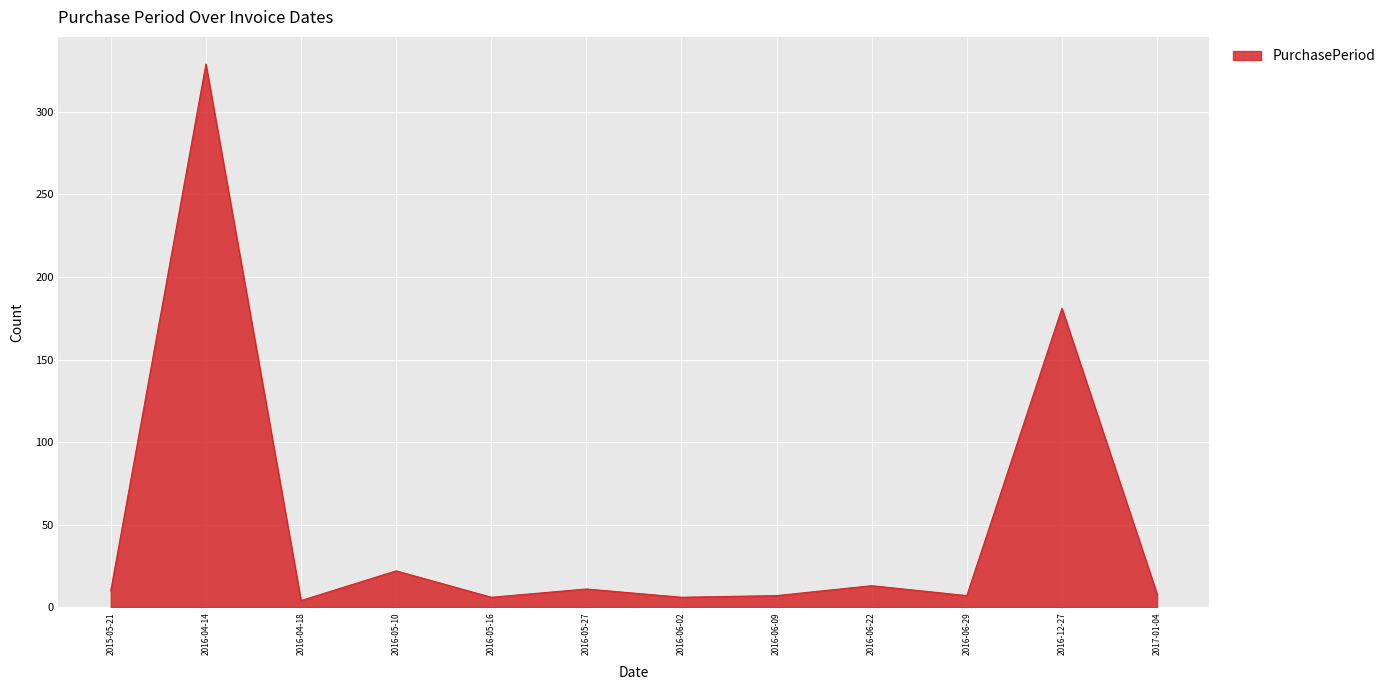

Approximately how many times larger is the value at 2017-01-04 compared to 2016-06-22?

0.6